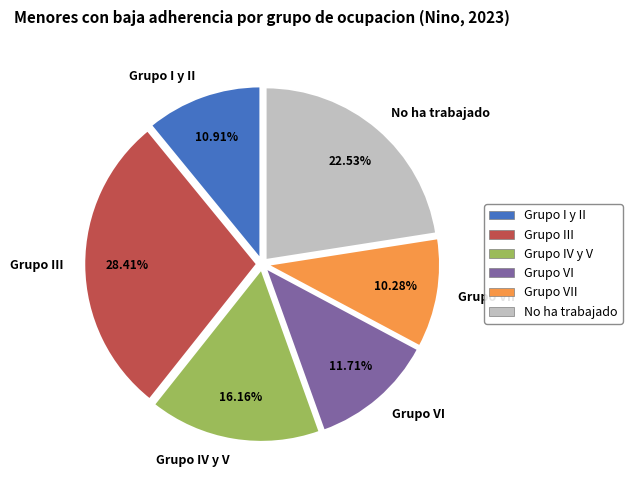

Is it true that Grupo IV y V is 16% of the pie?

True